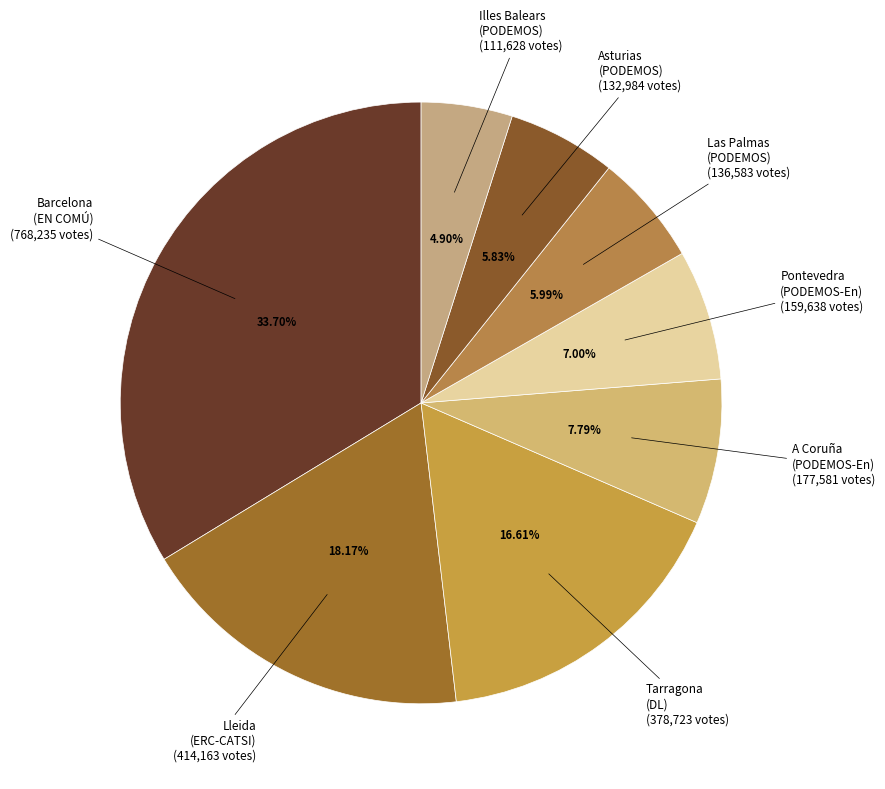

What is the smallest slice in the pie chart?

Illes Balears
(PODEMOS)